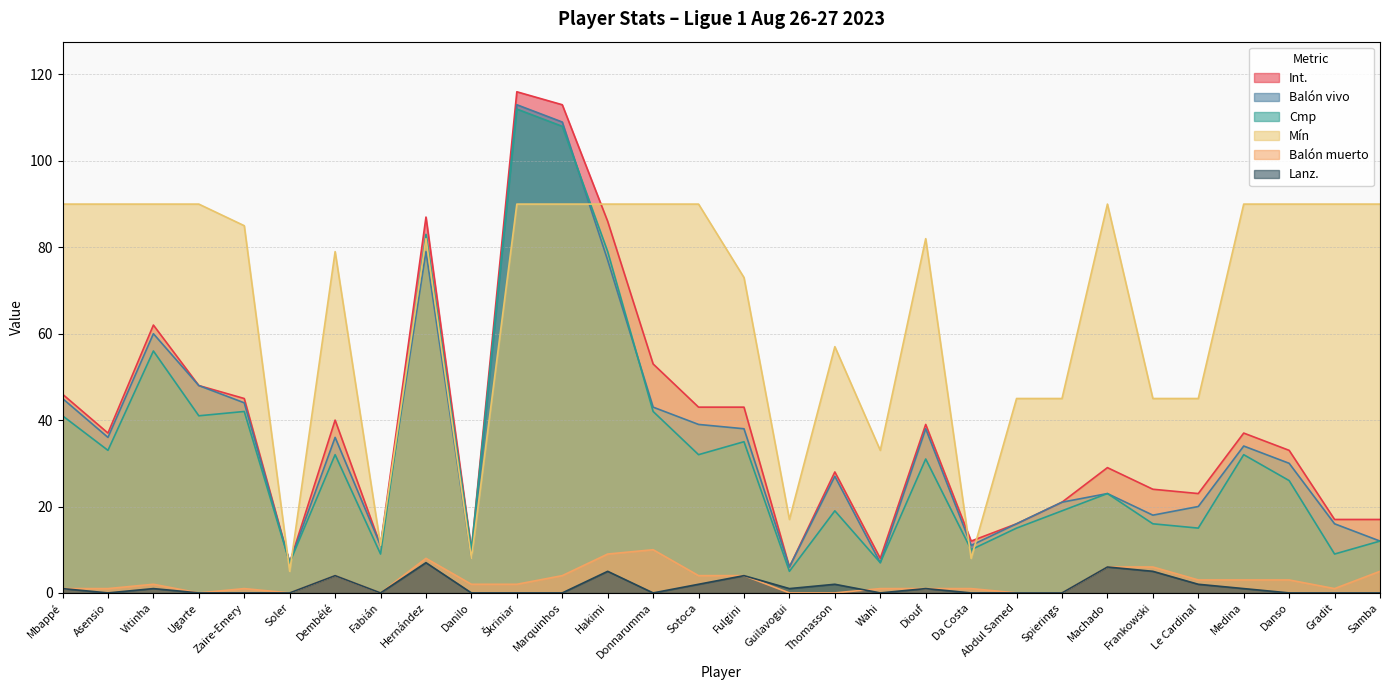

How many data points in Mín are less than 85?

15